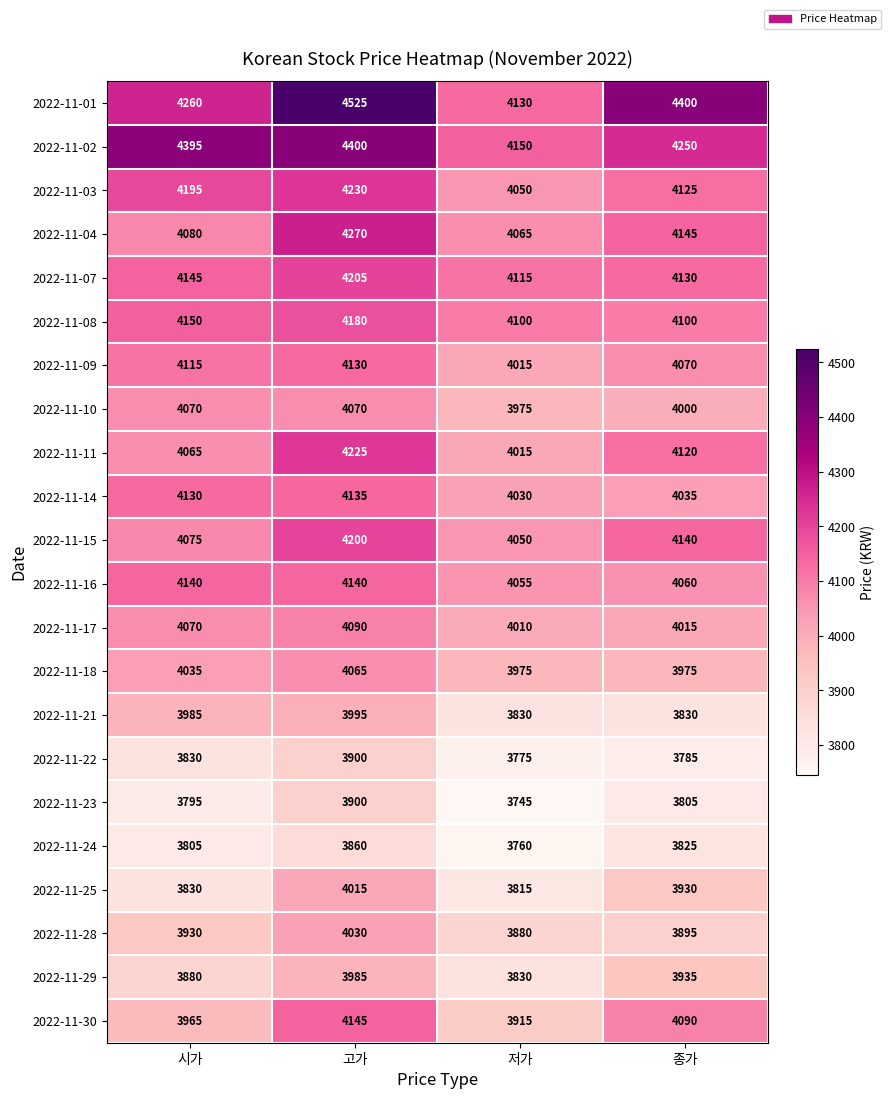

Read the 2022-11-29 value at 저가.

3830